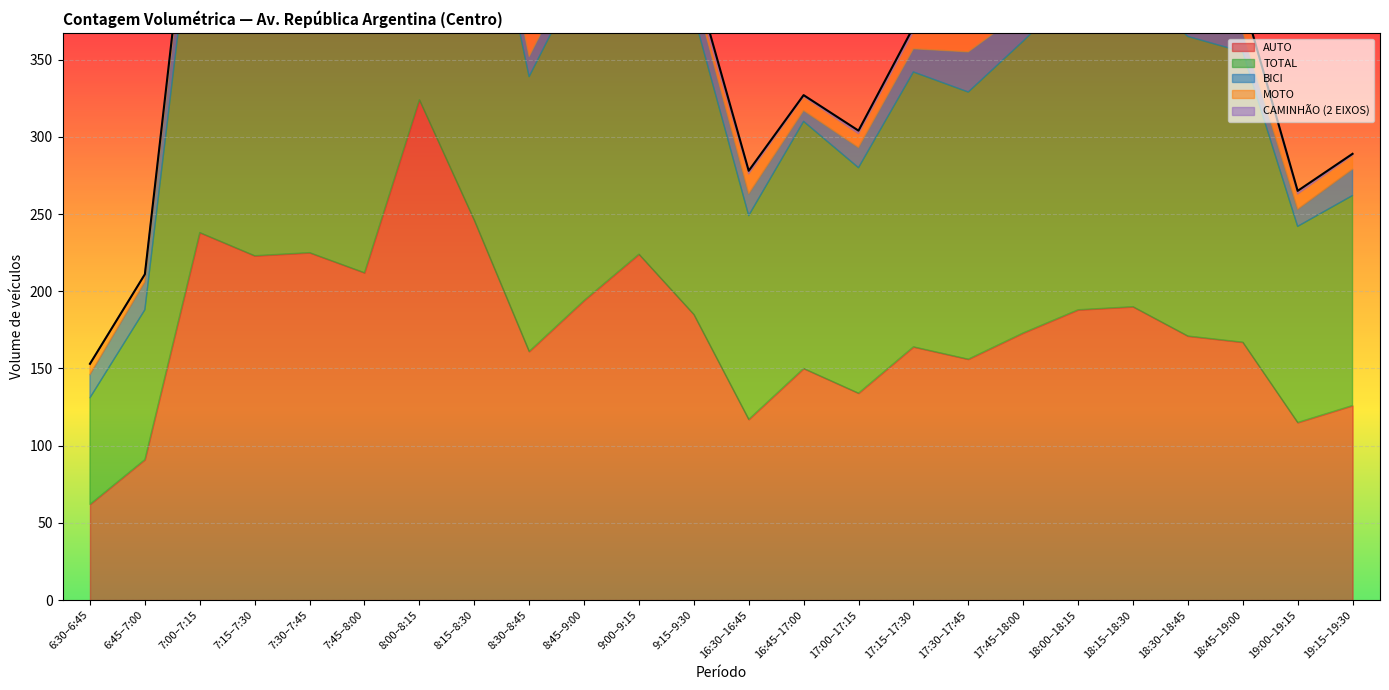

At which label does MOTO first exceed 12?

7:30–7:45